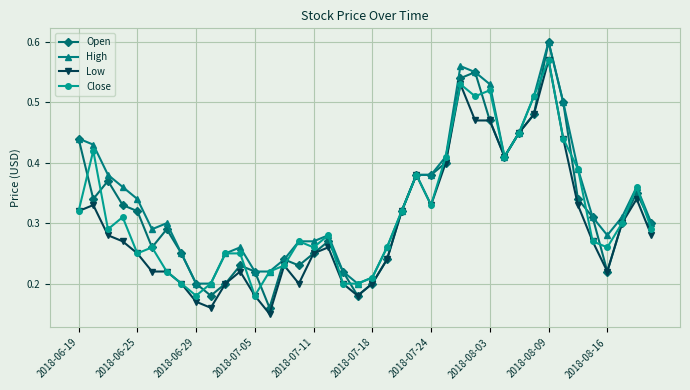

Count the Close values in the range 0 to 1.

40